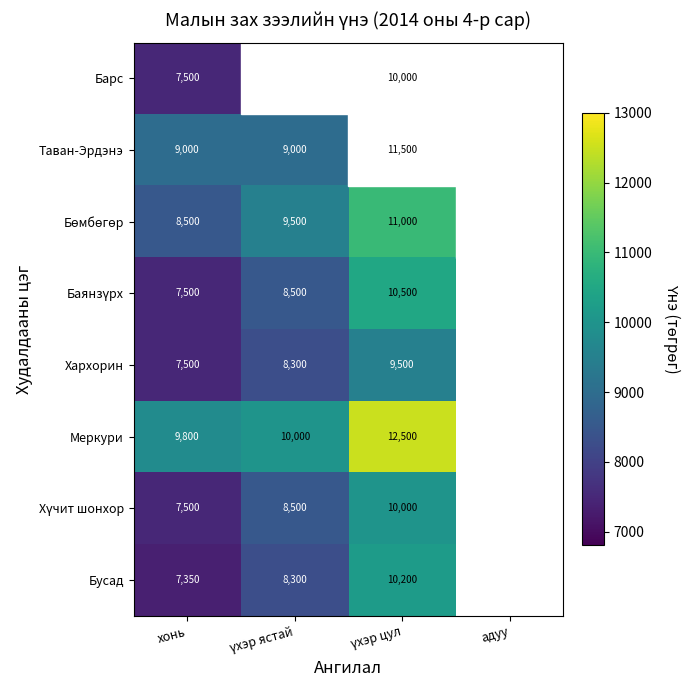

True or false: Меркури has a value of 5179 at хонь.

False